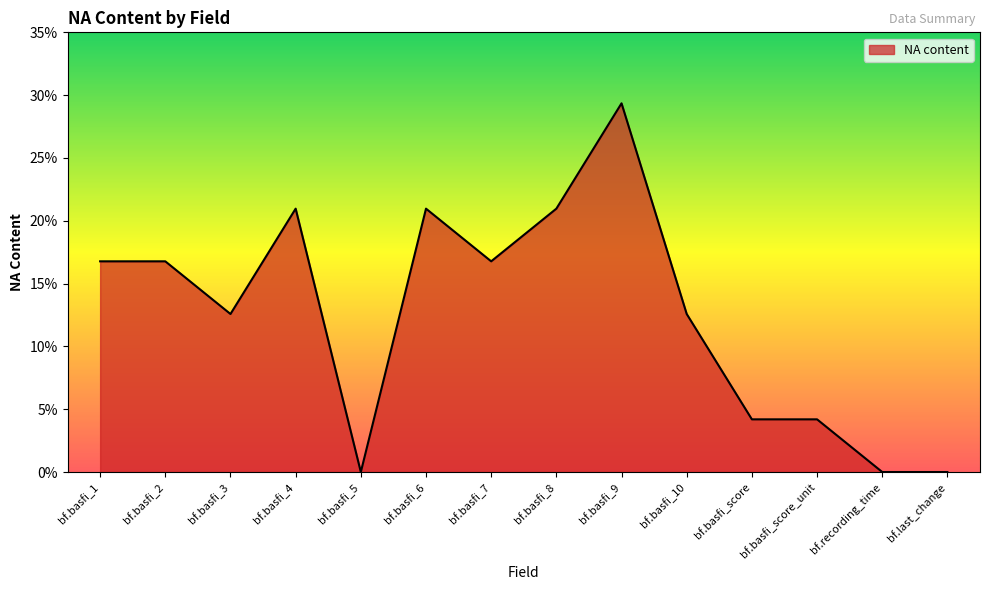

The chart shows a value of 0.2 at bf.basfi_10. True or false?

False